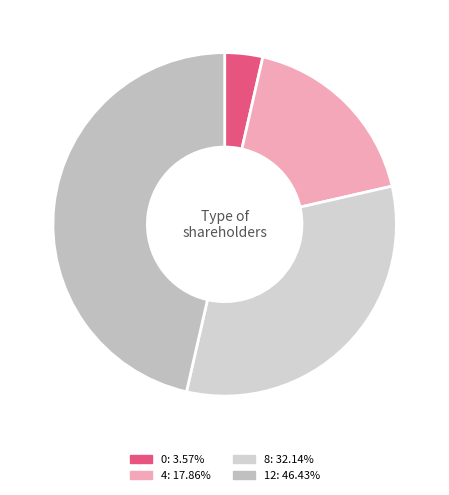

Approximately how many times larger is the value at 8 compared to 4?

1.8